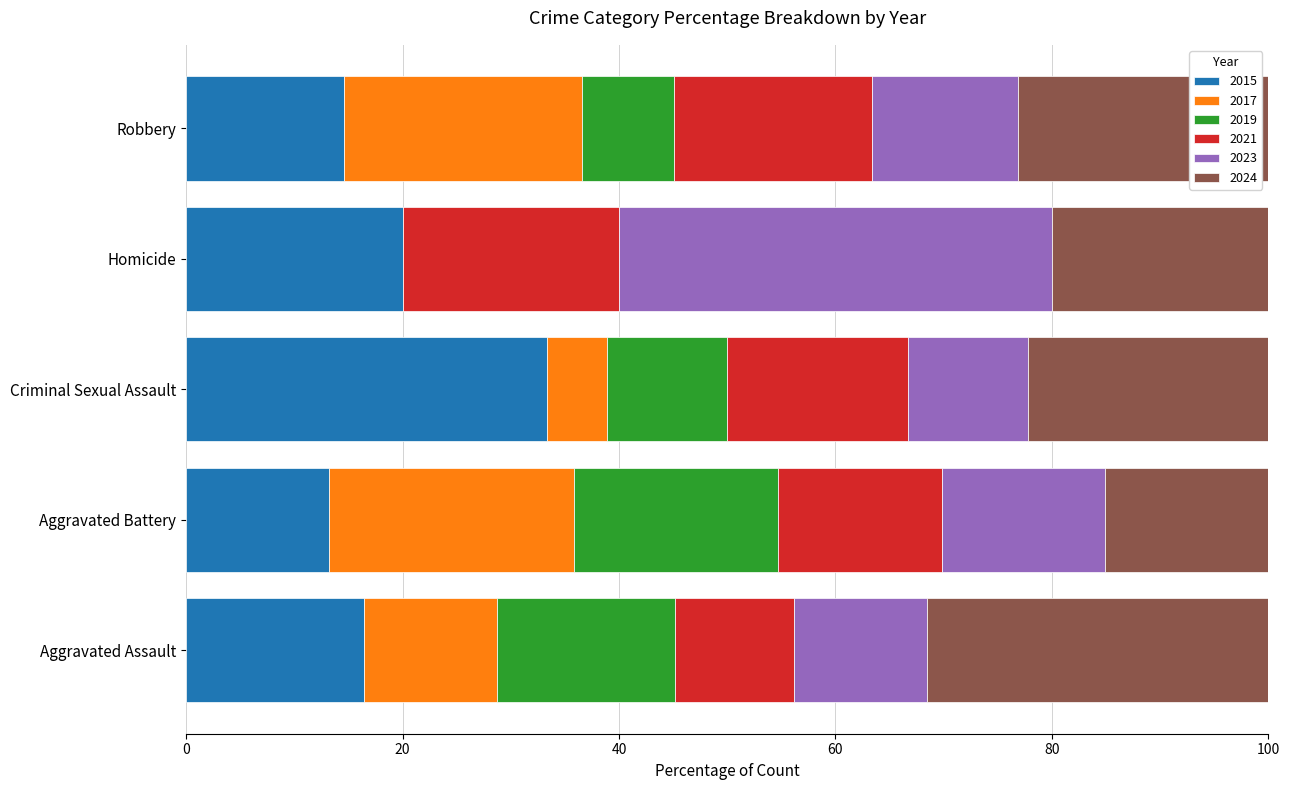

What is the total value across all series at Criminal Sexual Assault?

100.0